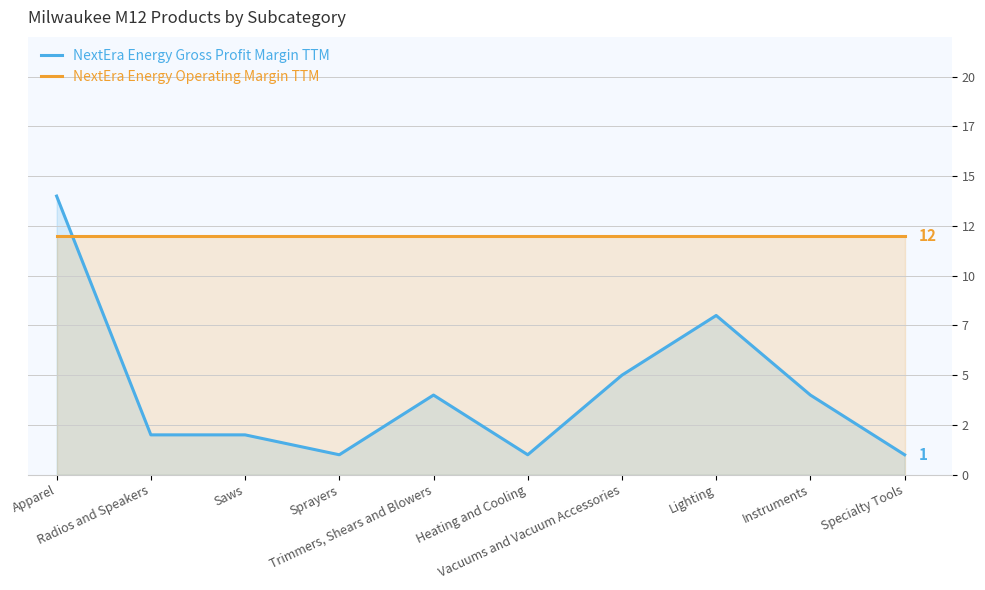

Reading left to right, extract all data points from this chart.

NextEra Energy Gross Profit Margin TTM: Apparel=14	Radios and Speakers=2	Saws=2	Sprayers=1	Trimmers, Shears and Blowers=4	Heating and Cooling=1	Vacuums and Vacuum Accessories=5	Lighting=8	Instruments=4	Specialty Tools=1
NextEra Energy Operating Margin TTM: Apparel=12	Radios and Speakers=12	Saws=12	Sprayers=12	Trimmers, Shears and Blowers=12	Heating and Cooling=12	Vacuums and Vacuum Accessories=12	Lighting=12	Instruments=12	Specialty Tools=12